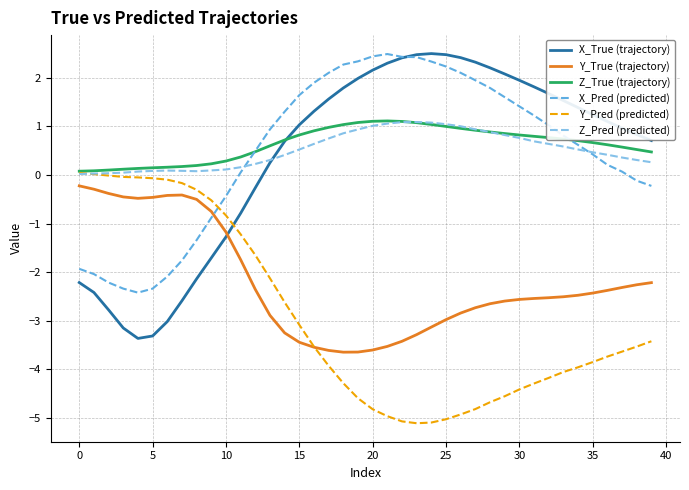

Which series has the widest spread of values?

X_True (trajectory)